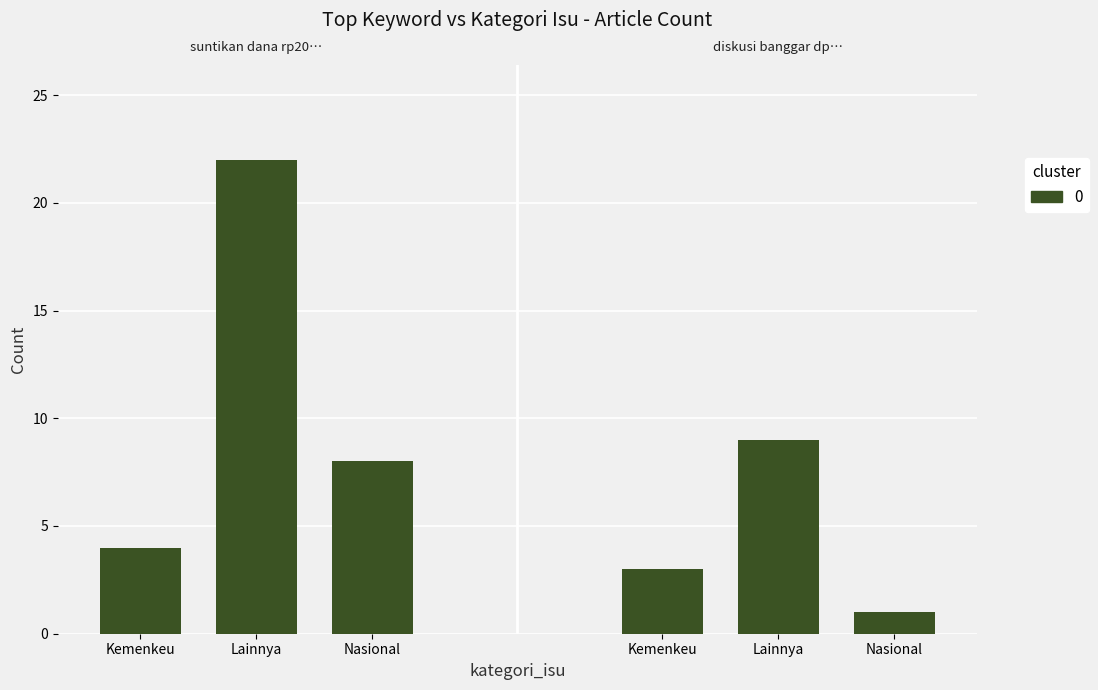

Reading left to right, what are all the values shown in this chart?

4	22	8	3	9	1